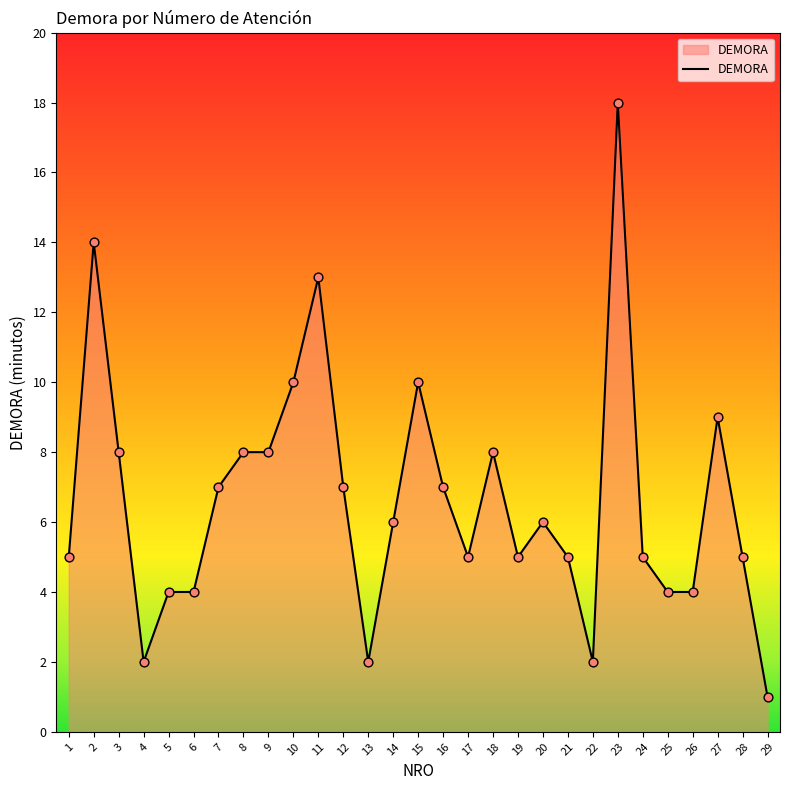

Approximately how many times larger is the value at 12 compared to 16?

1.0